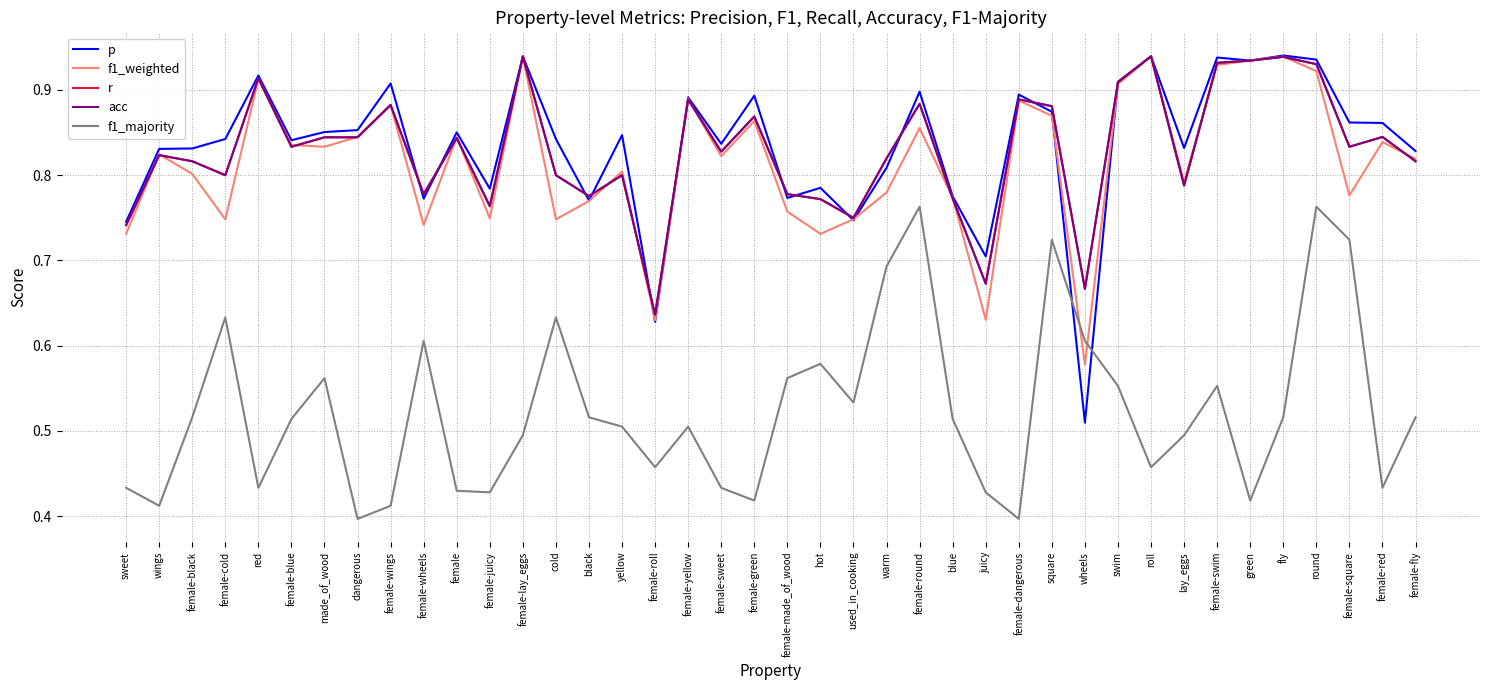

Does the chart display data point markers on the line(s)?

No